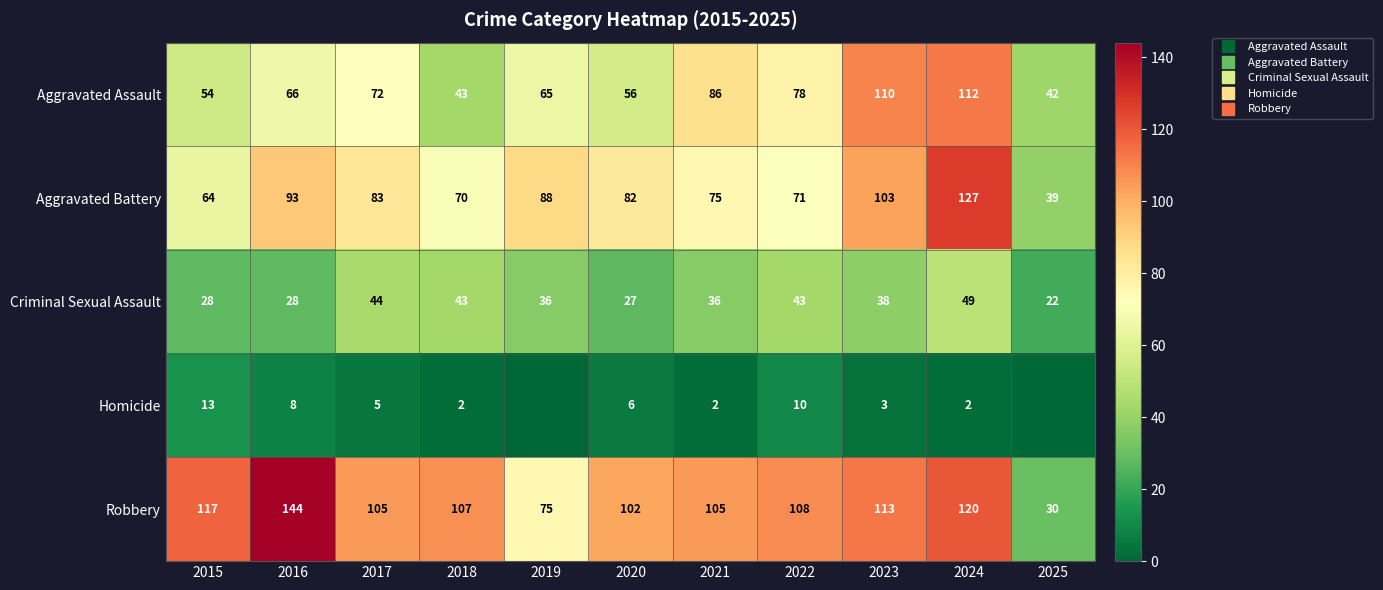

How many data points does each series have?

11